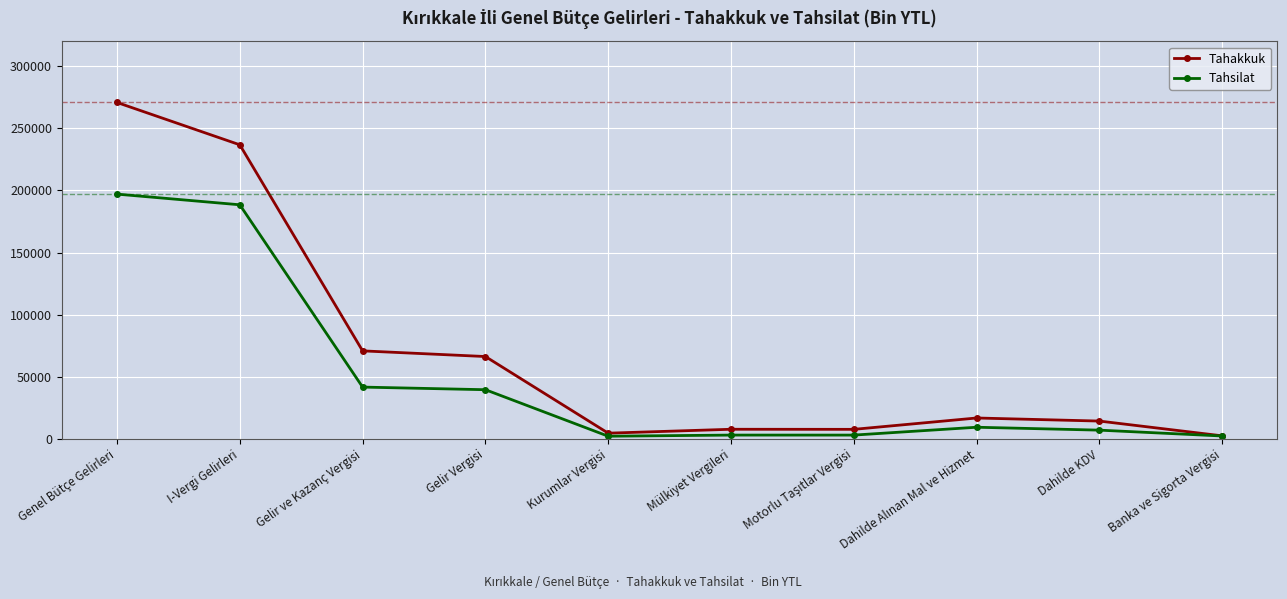

What is the difference between the maximum and second lowest values in the Tahsilat series?

194799